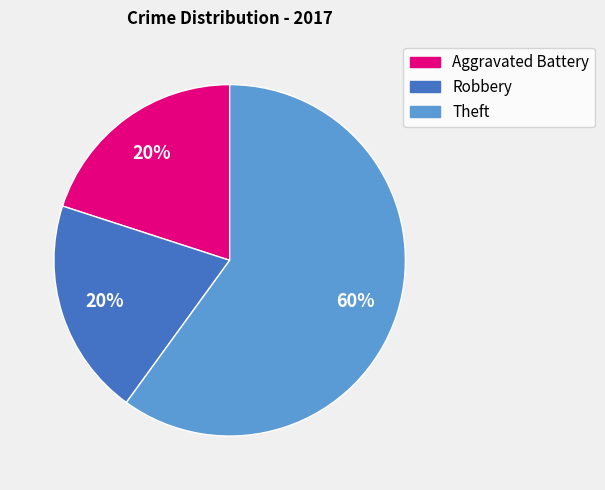

Which slice is the largest?

Theft